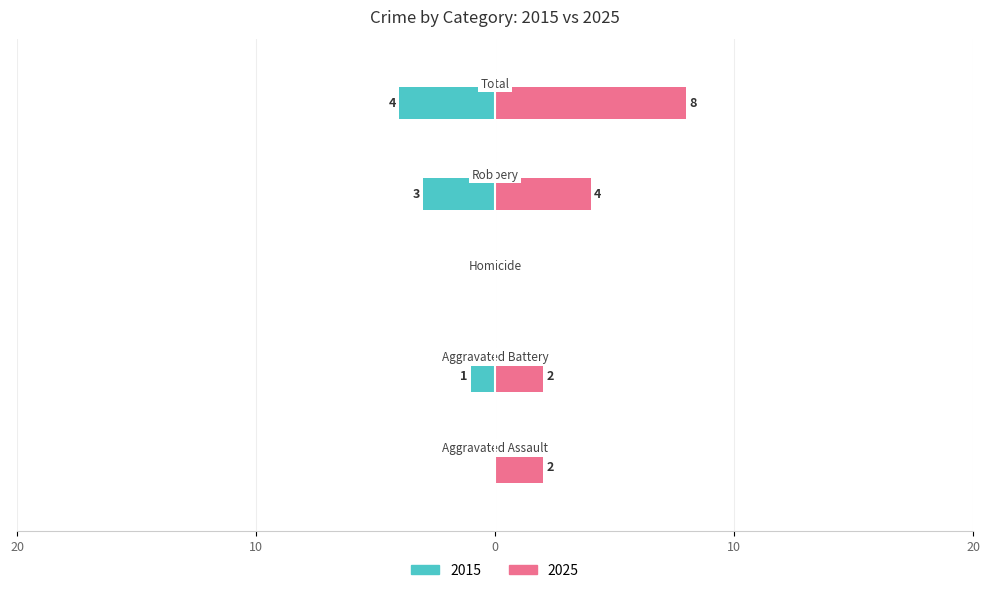

The value of Owner-occupied at 5 is 6. True or false?

False